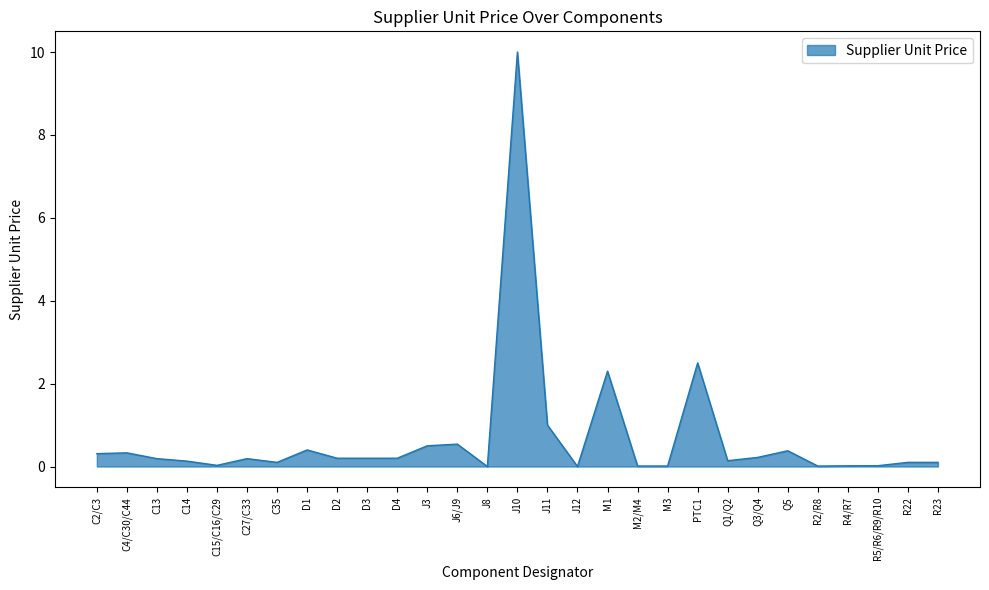

What is the difference between the maximum and minimum values?

10.0